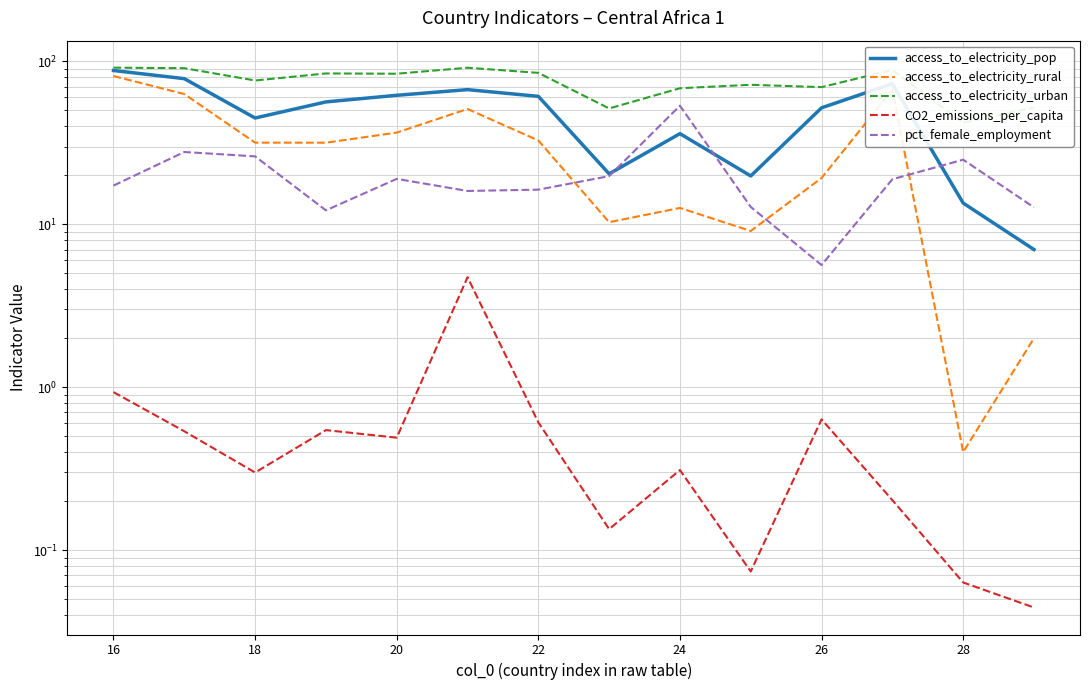

True or false: CO2_emissions_per_capita and pct_female_employment cross at least once.

False